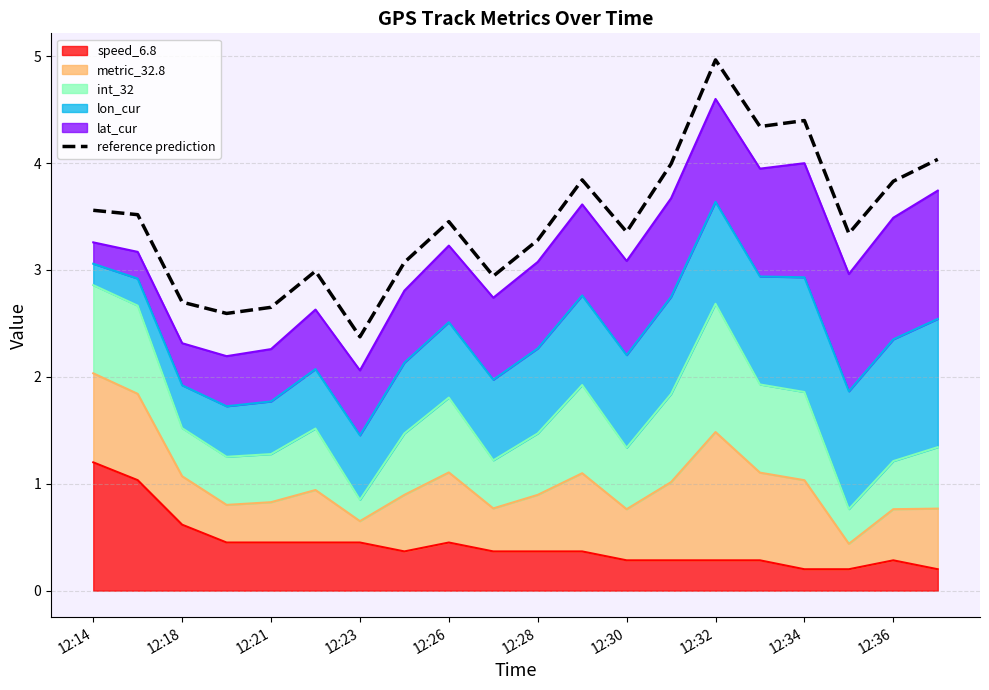

How many values exceed 3?

14